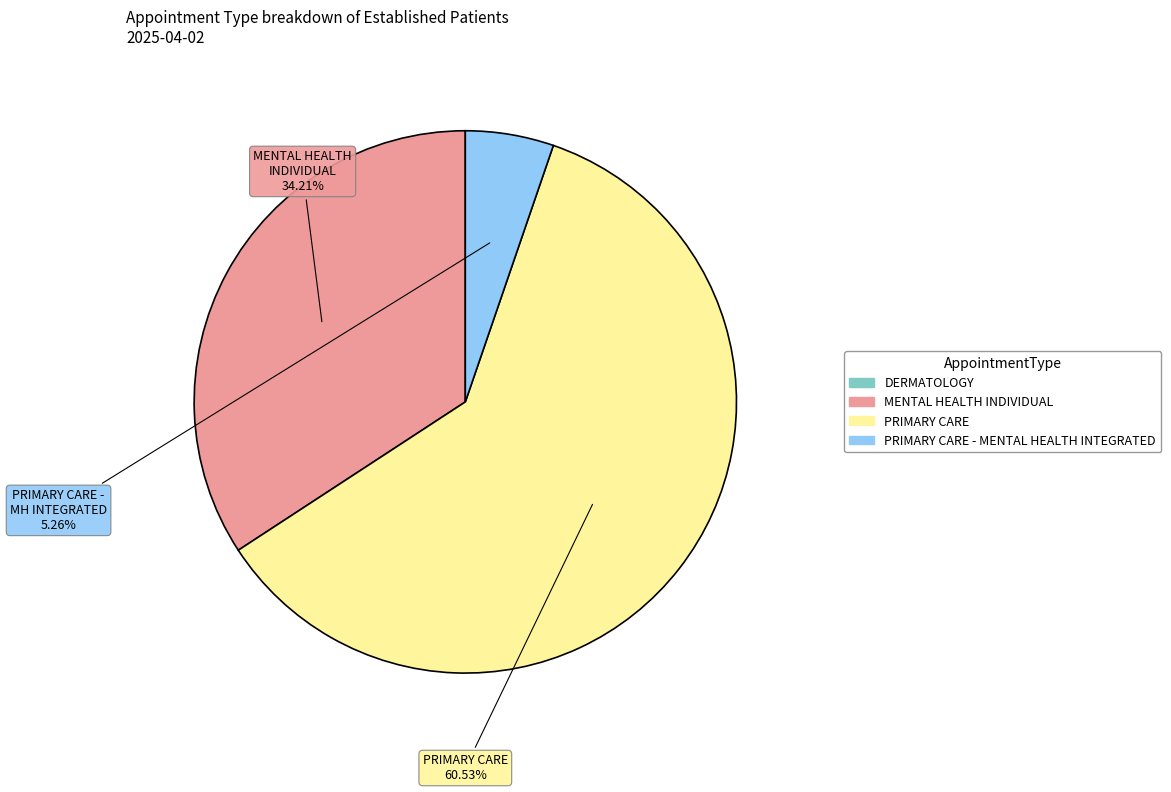

Is there any slice that represents more than half of the pie?

Yes